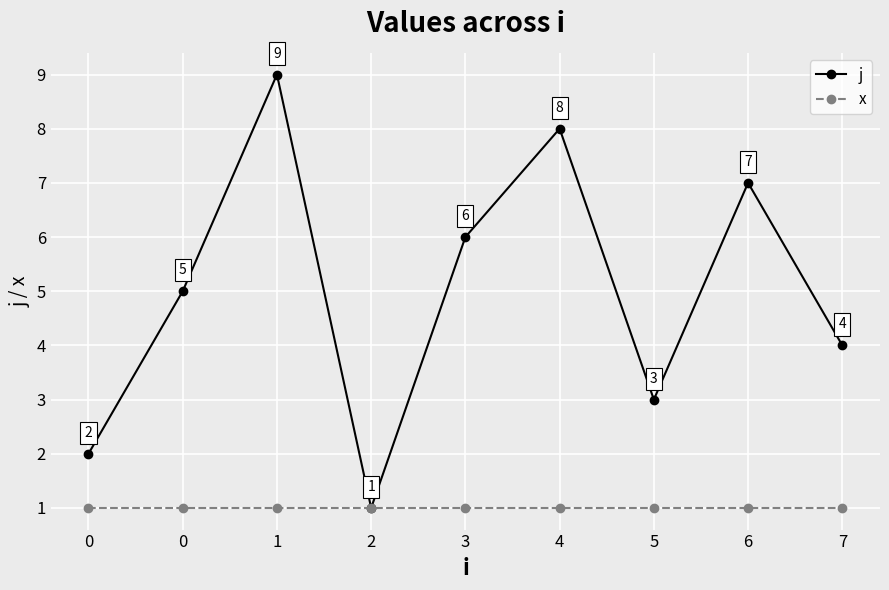

True or false: x and j cross at least once.

False